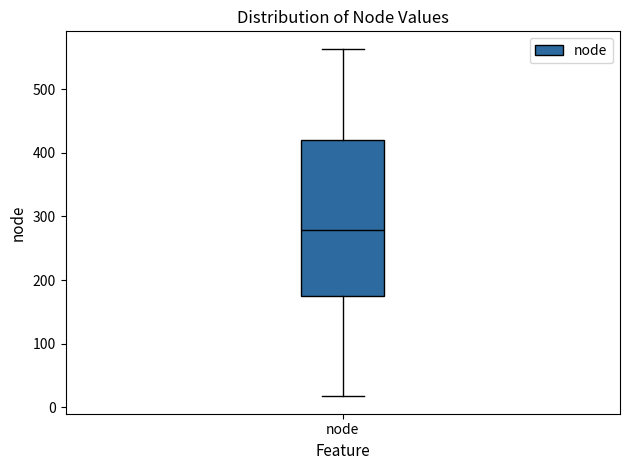

Read this box plot against the y-axis: the position of the median line, the range covered by the box, and the ends of both whiskers. The values are not printed on the chart, so give them approximately, as read against the axis.

median 280, box 180 to 420, whiskers 20 to 560